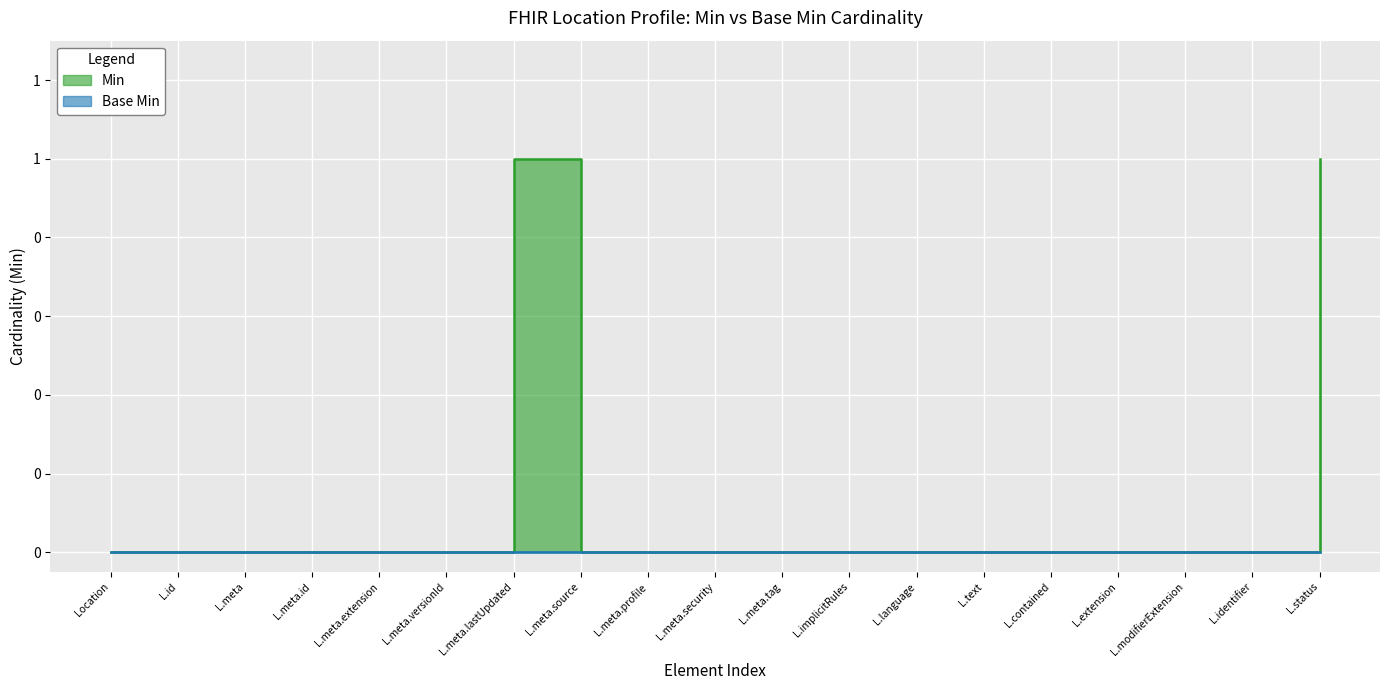

What is the maximum value shown in the chart?

1